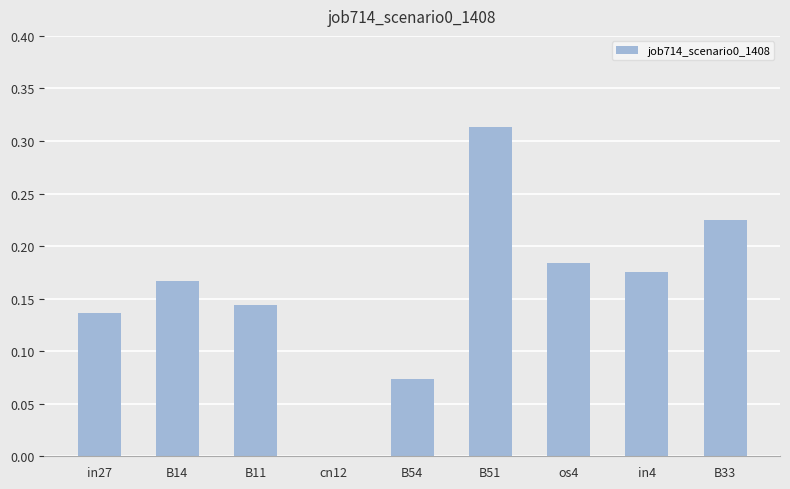

What is the change in value from B54 to in4?

+0.1